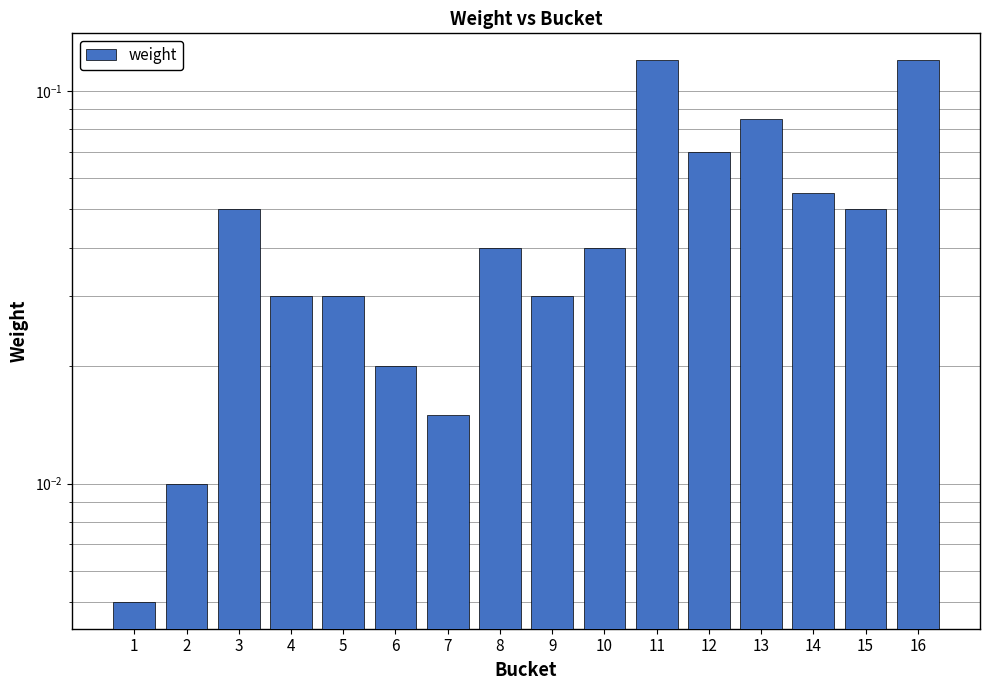

The value at 13 is 0.1. True or false?

True